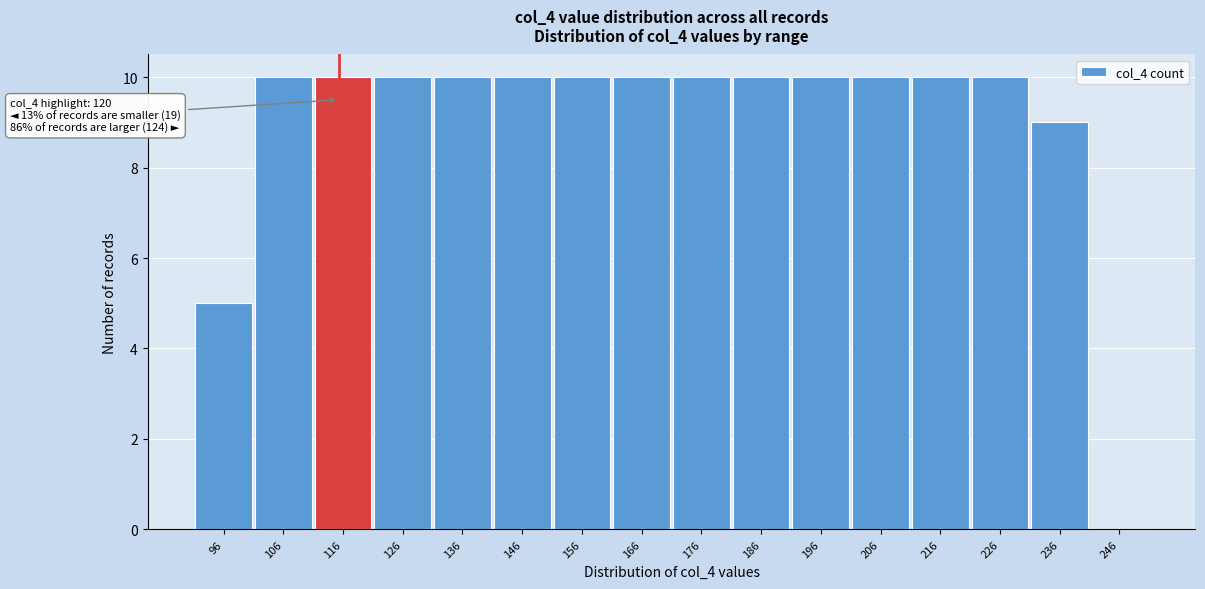

Reading left to right, extract all data points from this chart.

96=5	106=10	116=10	126=10	136=10	146=10	156=10	166=10	176=10	186=10	196=10	206=10	216=10	226=10	236=9	246=0